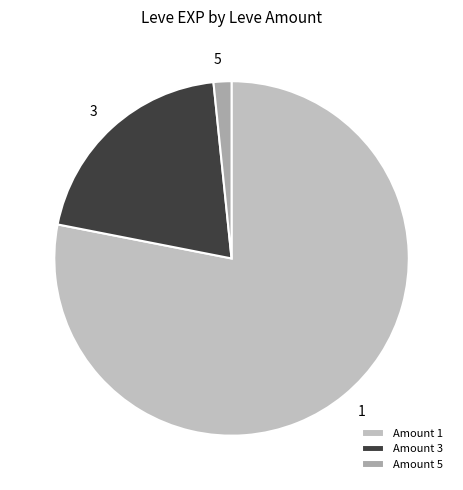

What is the ratio of the value at 1 to the value at 3?

3.8